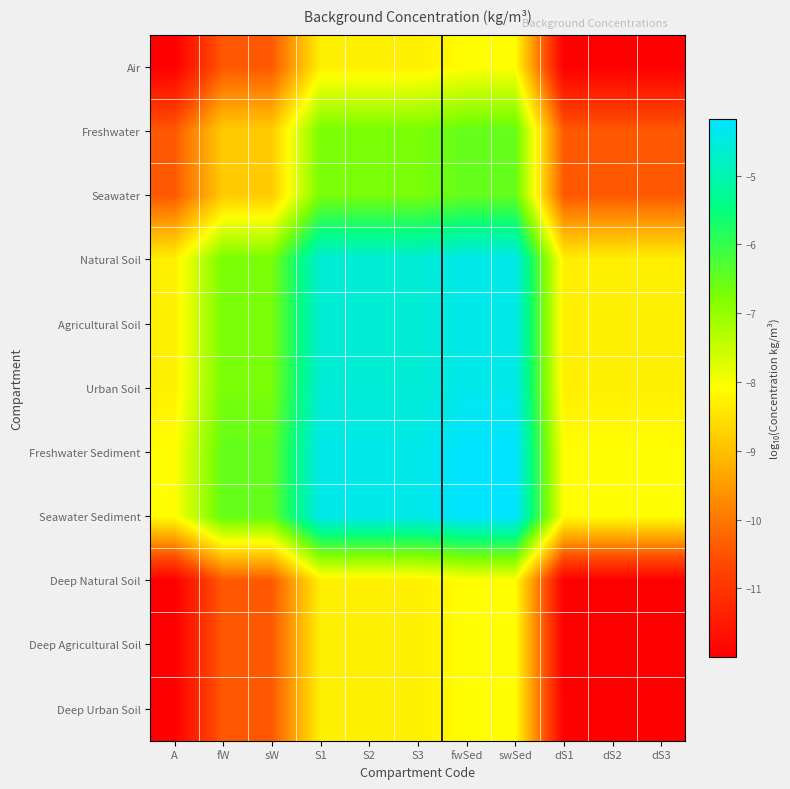

At which category is the sum across all series the highest?

fwSed